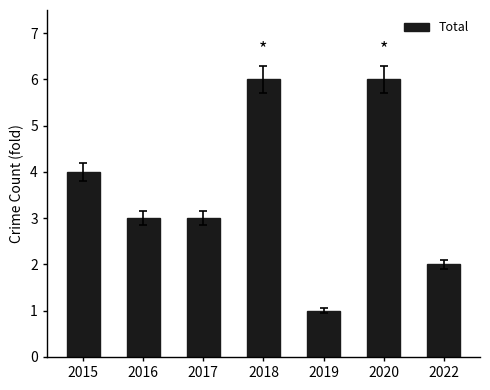

What is the value of the 4th bar from the left?

6